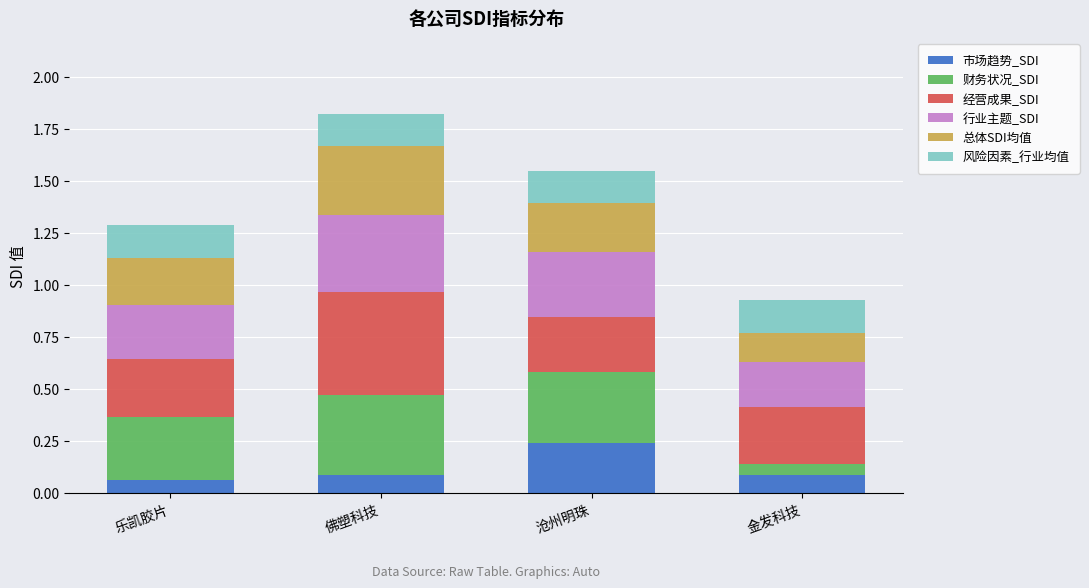

Is it true that 市场趋势_SDI equals 0.0 at 金发科技?

False